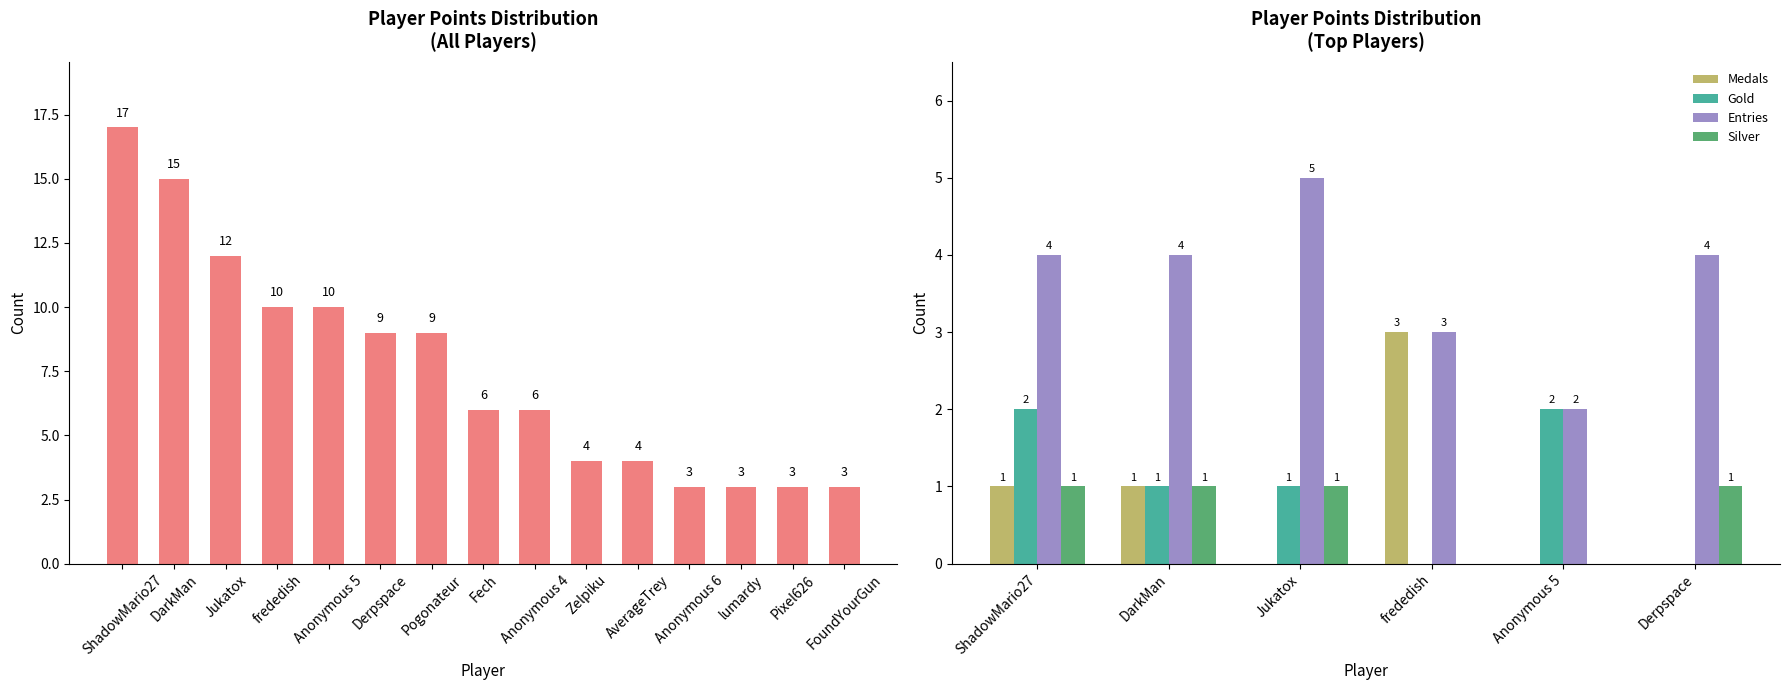

What is the highest value of the Entries series?

5